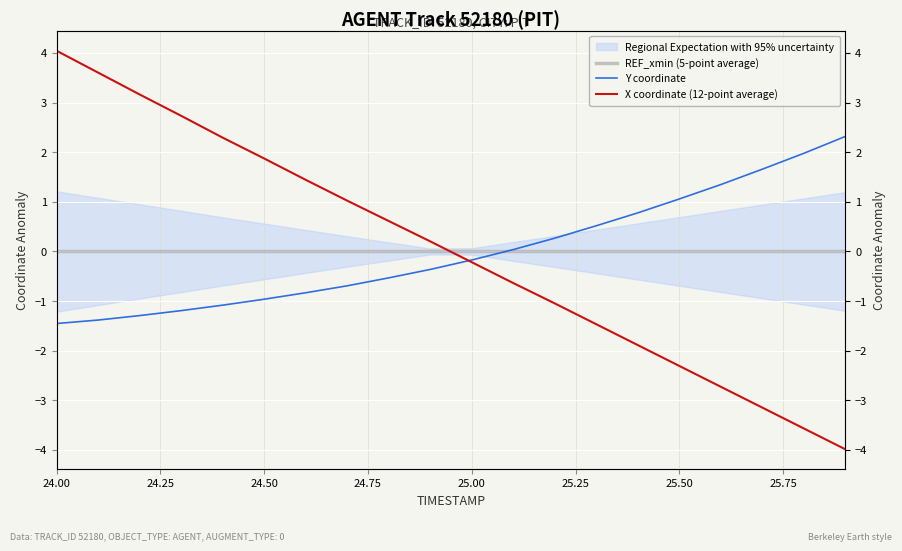

Reading right to left, what are all the values shown in this chart?

REF_xmin (5-point average): 0.0	0.0	0.0	0.0	0.0	0.0	0.0	0.0	0.0	0.0	0.0	0.0	0.0	0.0	0.0	0.0	0.0	0.0	0.0	0.0
Y coordinate: 2.3	2.0	1.7	1.3	1.1	0.8	0.5	0.3	0.0	-0.2	-0.4	-0.5	-0.7	-0.8	-1.0	-1.1	-1.2	-1.3	-1.4	-1.5
X coordinate (12-point average): -4.0	-3.6	-3.1	-2.7	-2.3	-1.9	-1.5	-1.0	-0.6	-0.2	0.2	0.6	1.0	1.4	1.9	2.3	2.7	3.2	3.6	4.0